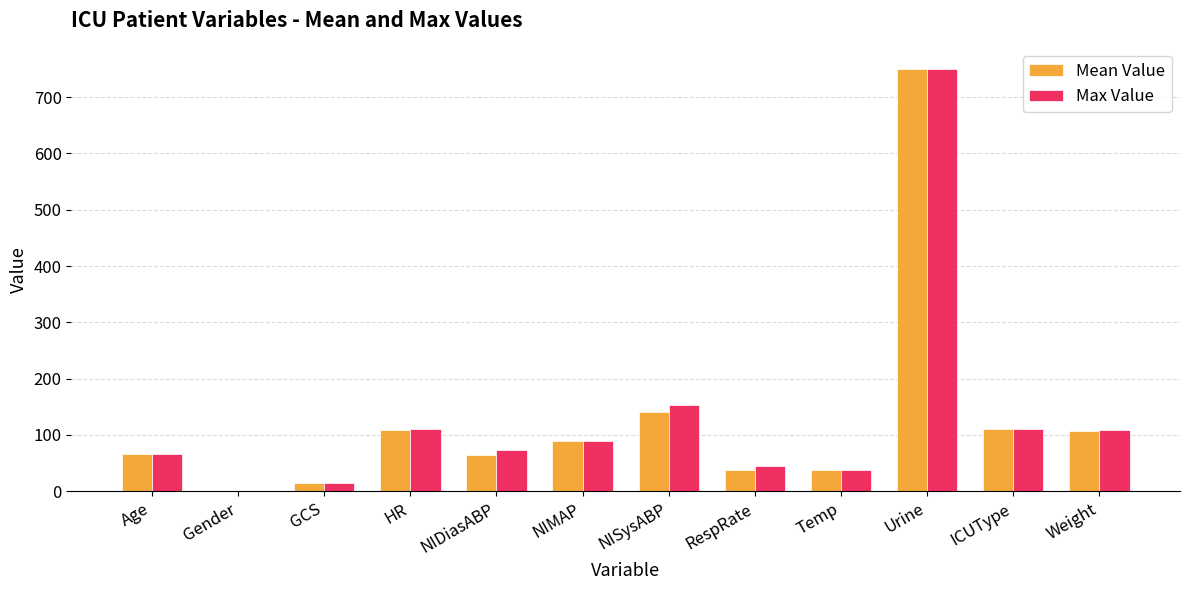

The Max Value series shows 73.0 at NIDiasABP. True or false?

True